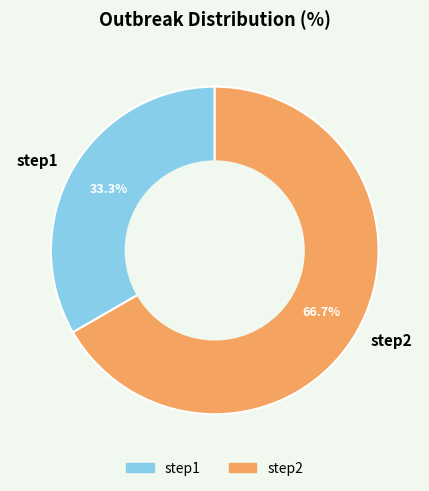

To the nearest percent, what percentage of the pie is step2?

67%